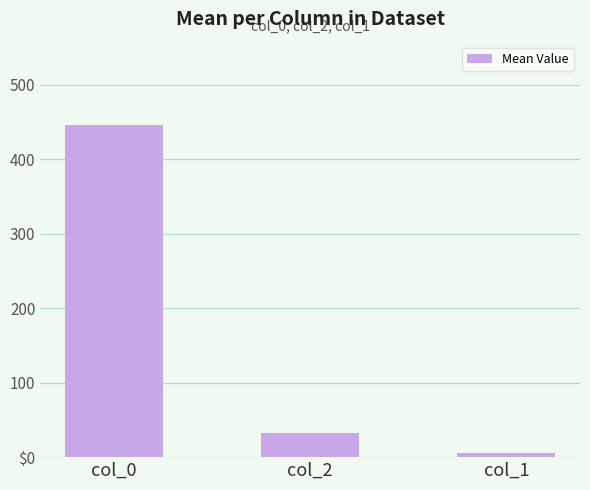

At which category does the chart reach its peak across all series?

col_0